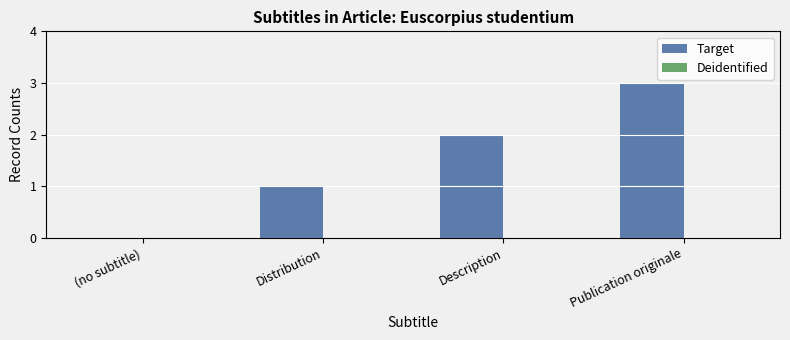

True or false: the data shows -1 at (no subtitle).

False